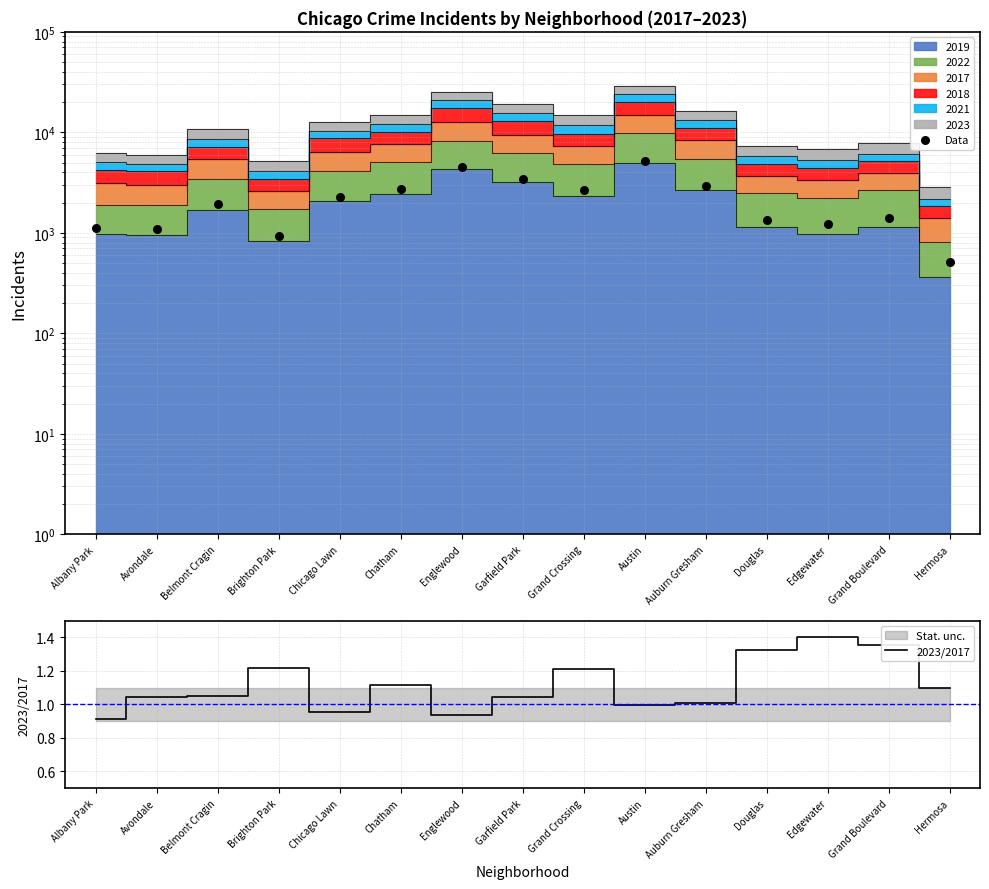

Is the value of Data at Belmont Cragin greater than the value of 2023/2017 at Douglas?

Yes